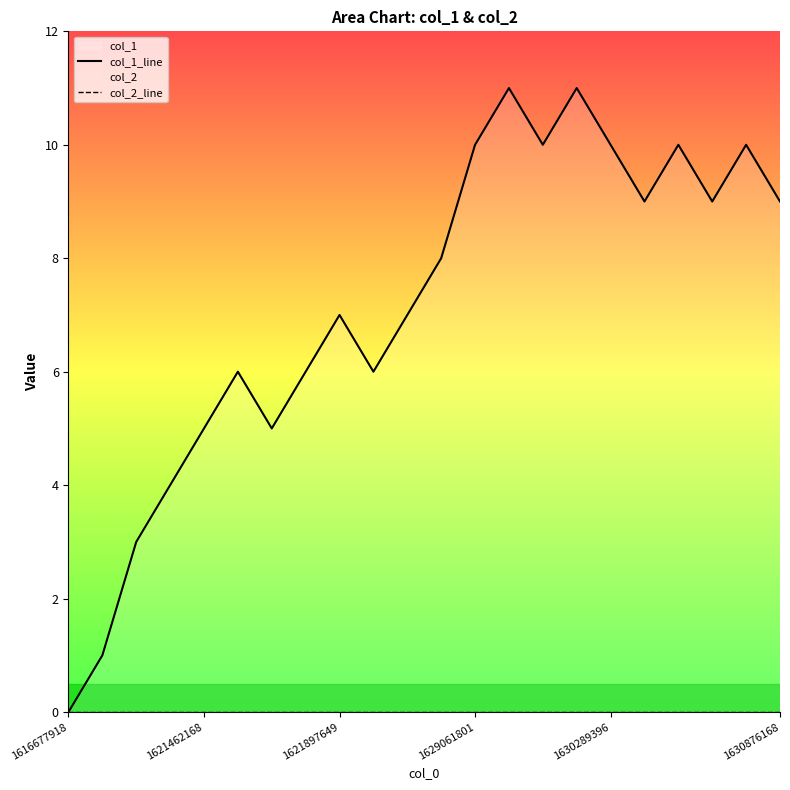

Between 1621462168 and 16, which series saw the biggest shift?

col_1_line